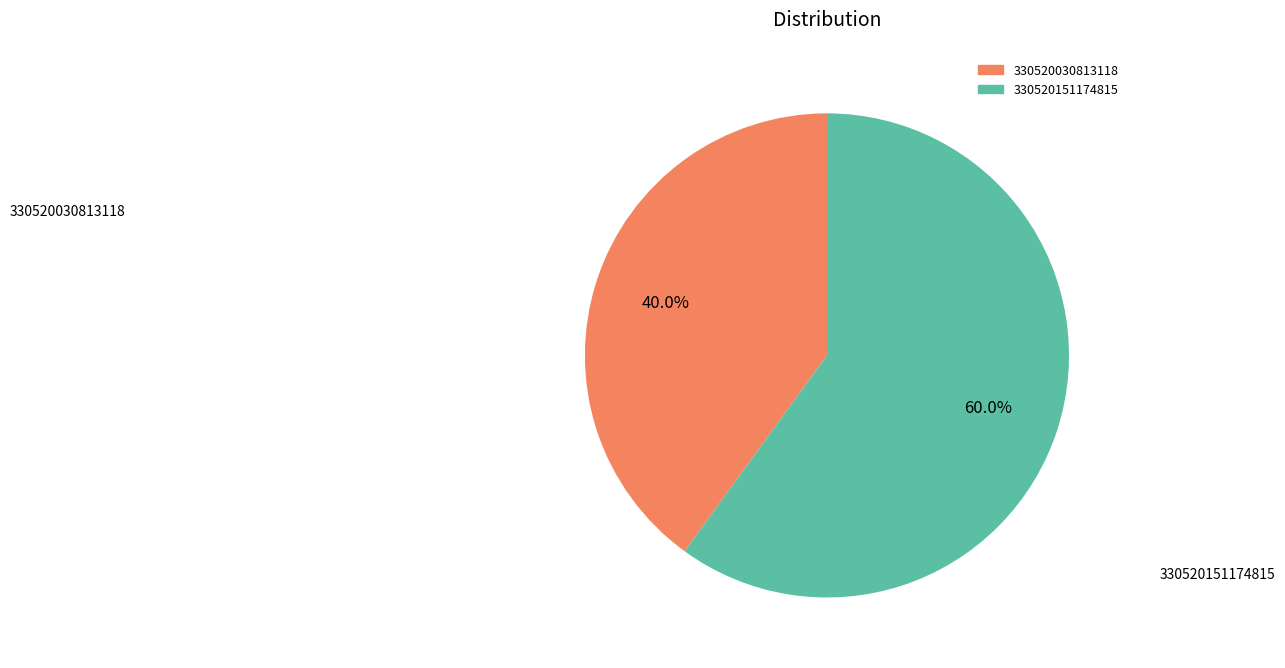

Which has a higher value, 330520030813118 or 330520151174815?

330520151174815